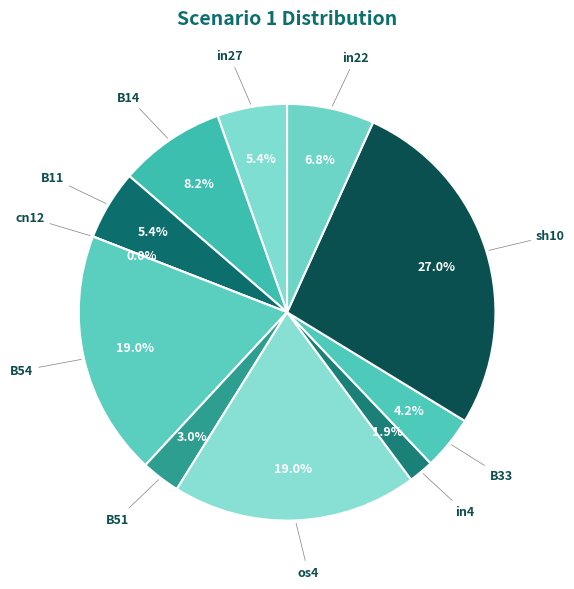

To the nearest percent, what is the difference between the os4 and in27 slice percentages?

14%